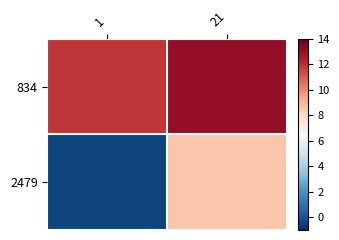

Which series has the largest total across all categories?

834